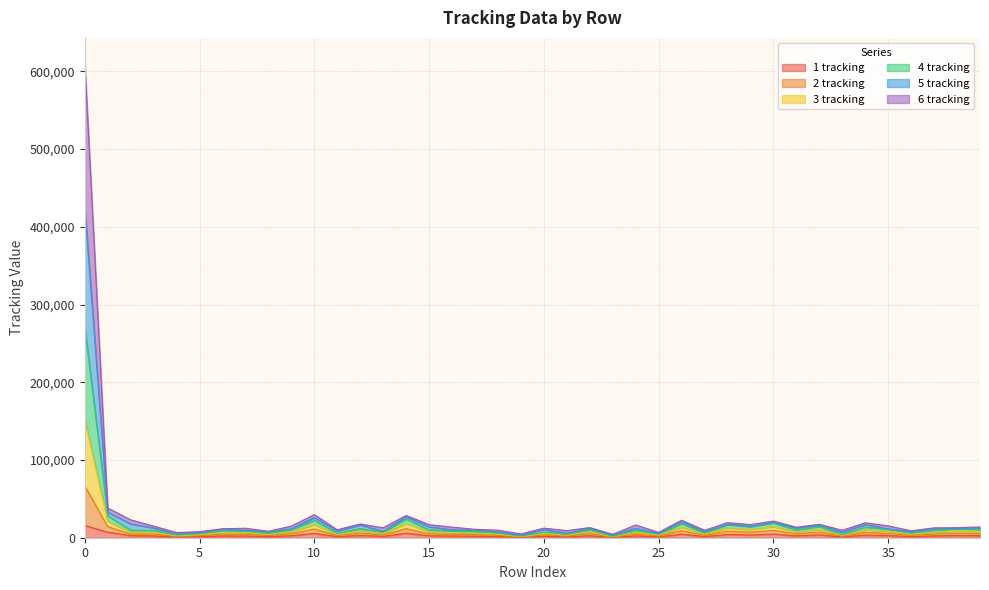

At which label is 3 tracking closest to 136068?

1